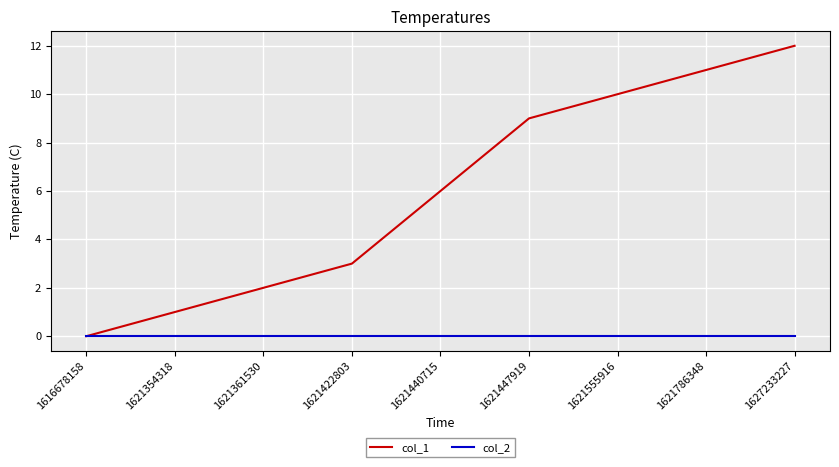

Is the value of col_2 at 1621555916 greater than the value of col_1 at 1621422803?

No